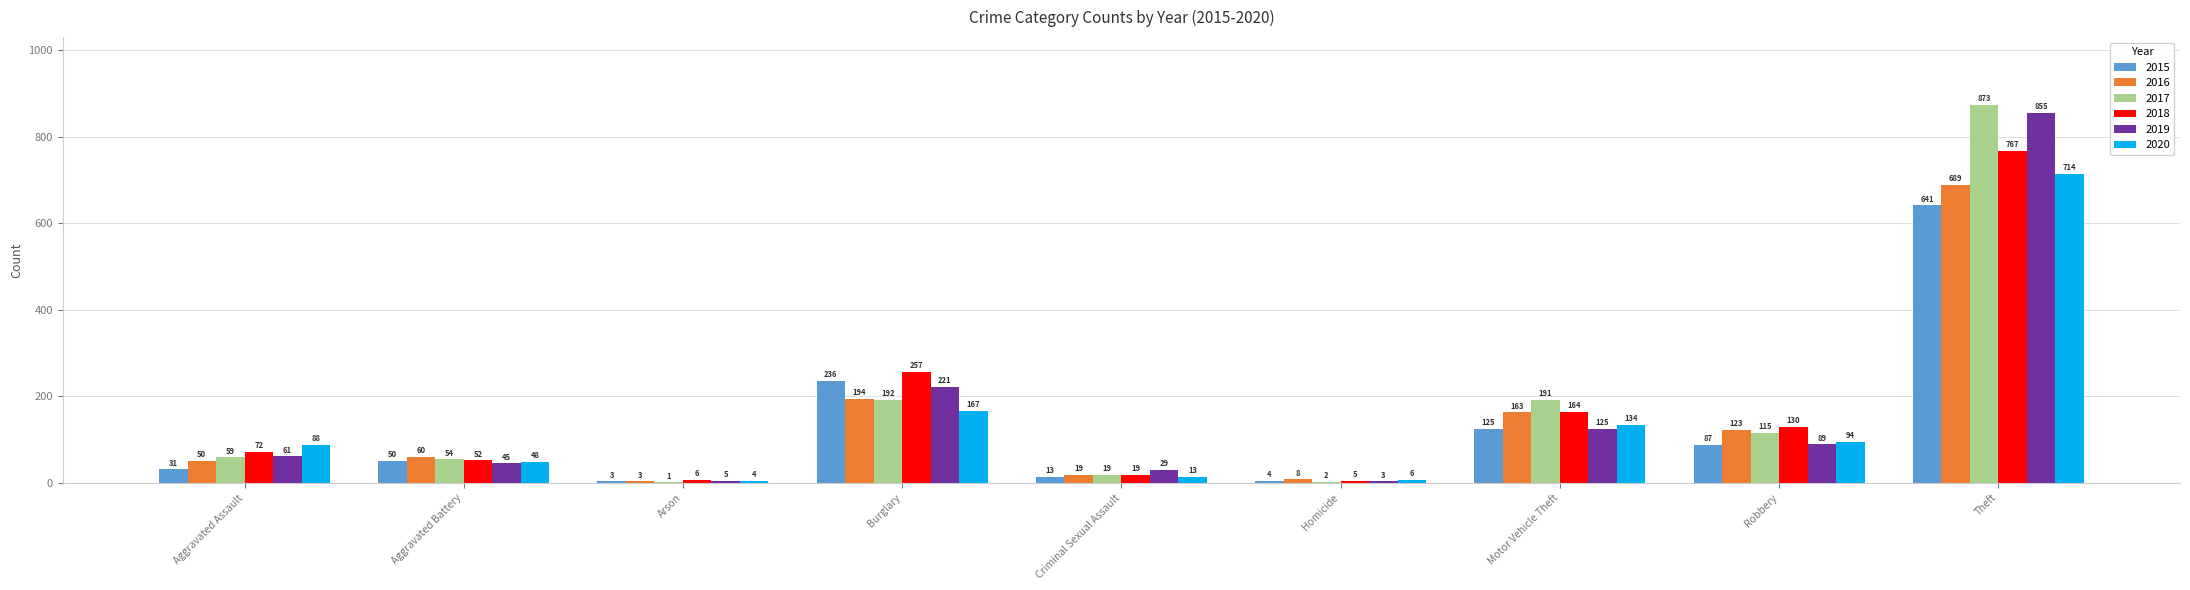

Which series changed the most between Burglary and Criminal Sexual Assault?

2018